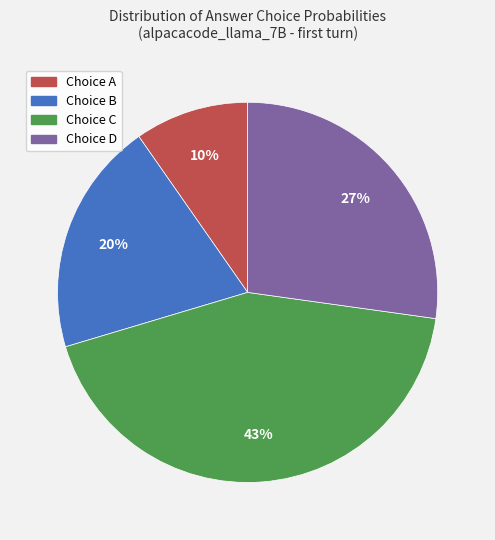

To the nearest percent, what is the average slice percentage?

25%